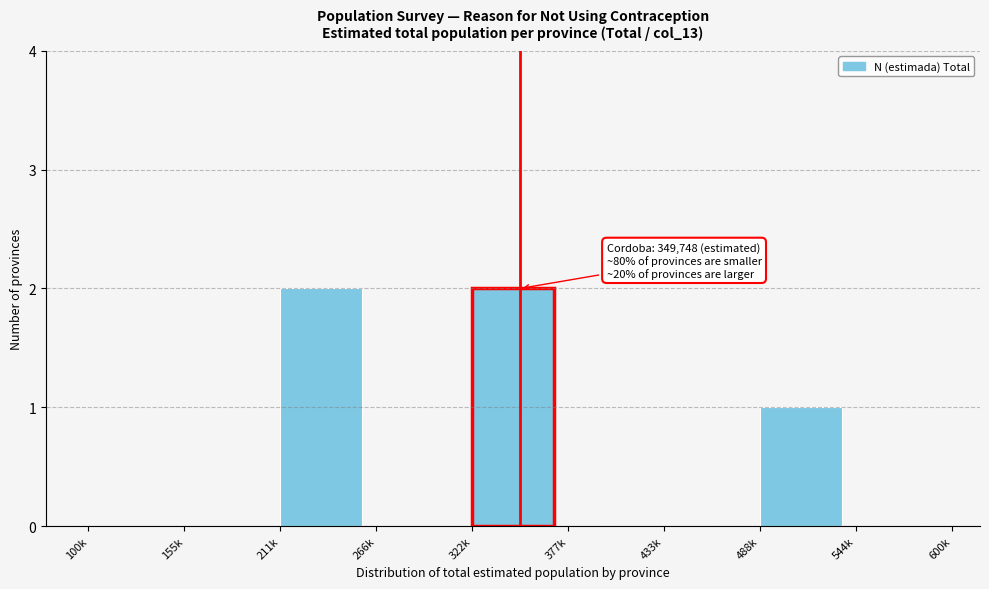

Which has a higher value, 211k or 433k?

211k